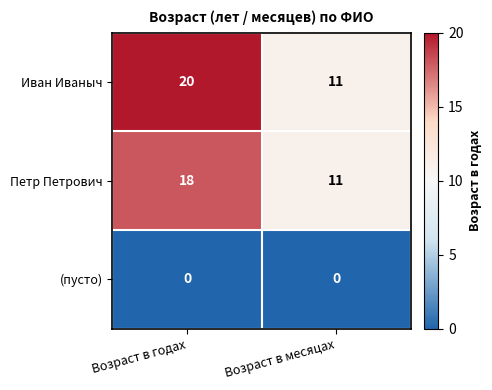

True or false: Иван Иваныч has a value of 6 at Возраст в месяцах.

False